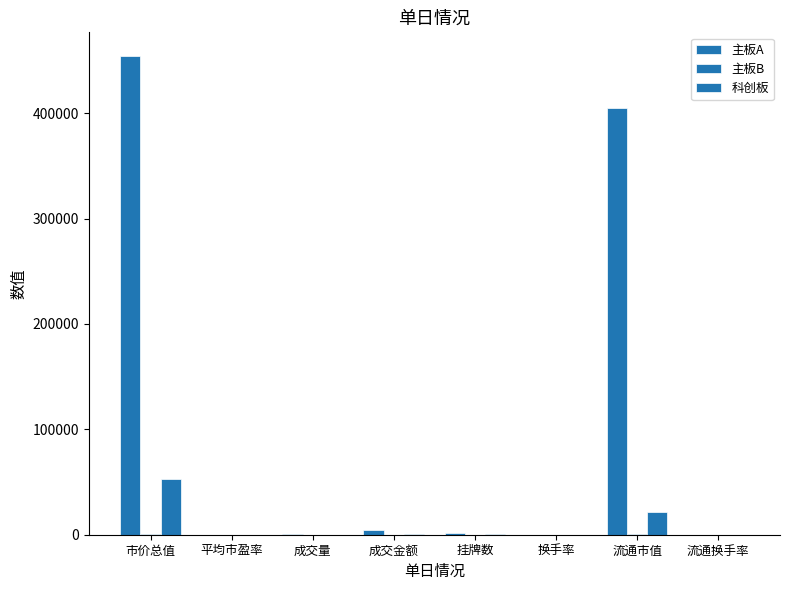

Count the number of data series in this chart.

3